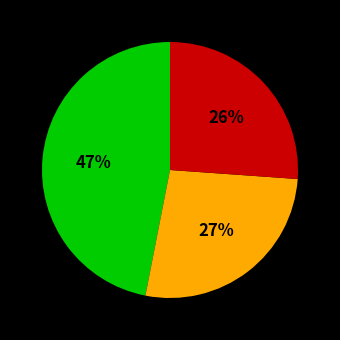

How many slices are in this pie chart?

3